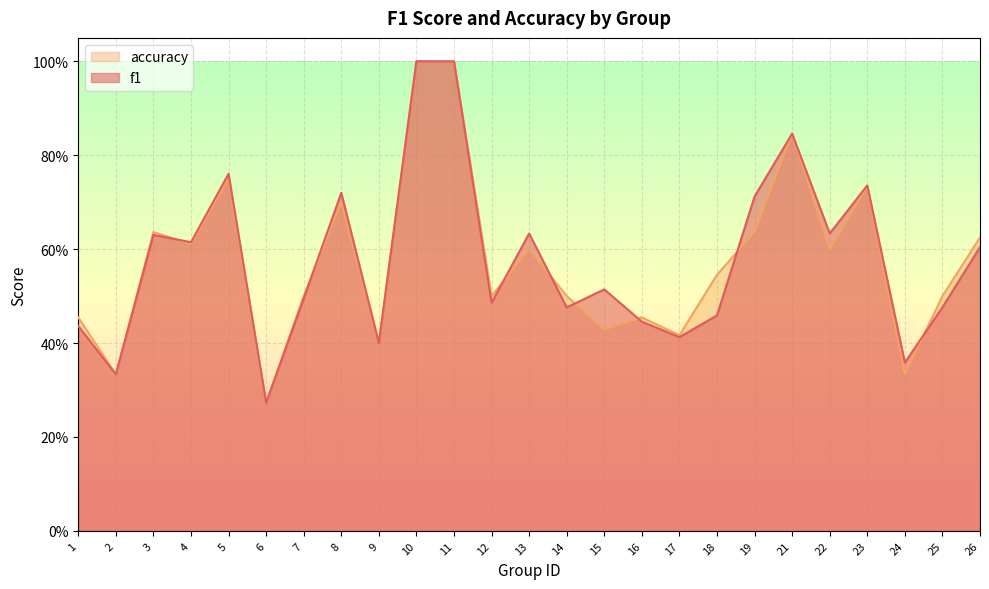

Is it true that f1 equals 0.4 at 1?

True